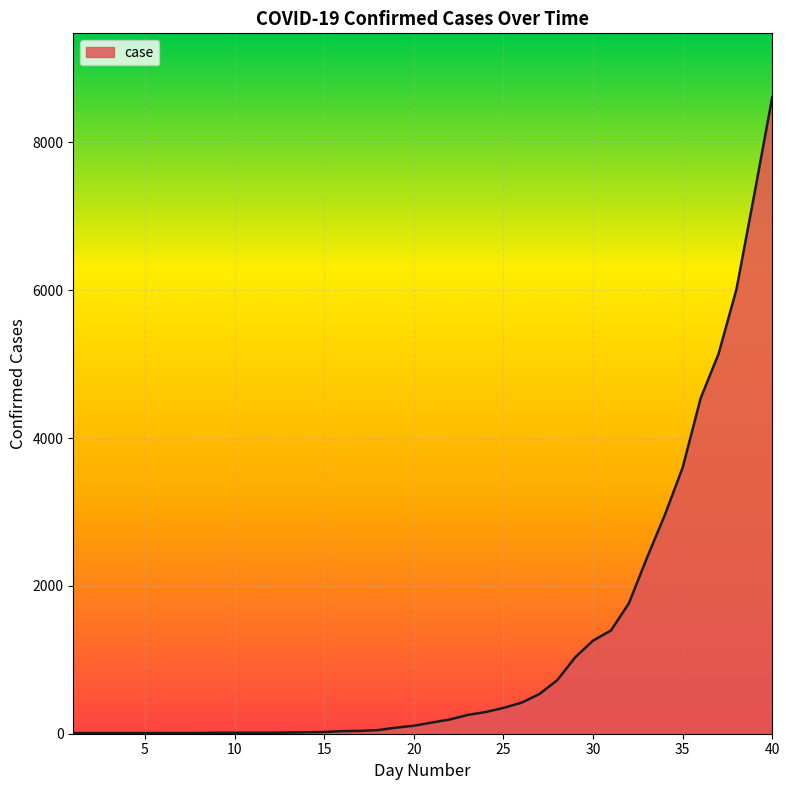

What is the difference between the maximum and second lowest values?

8604